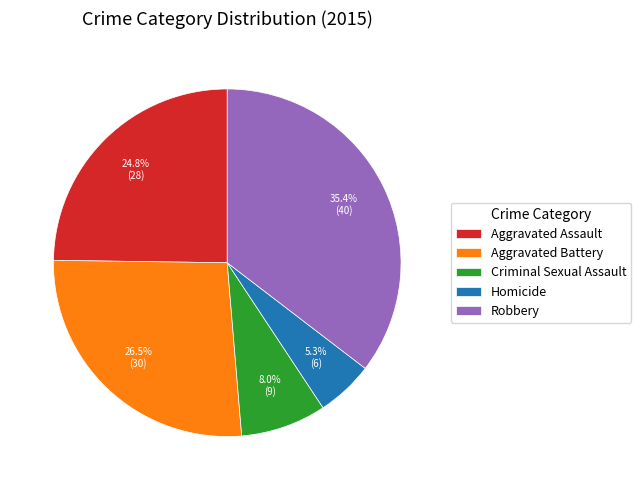

Between Aggravated Battery and Robbery, which is larger?

Robbery